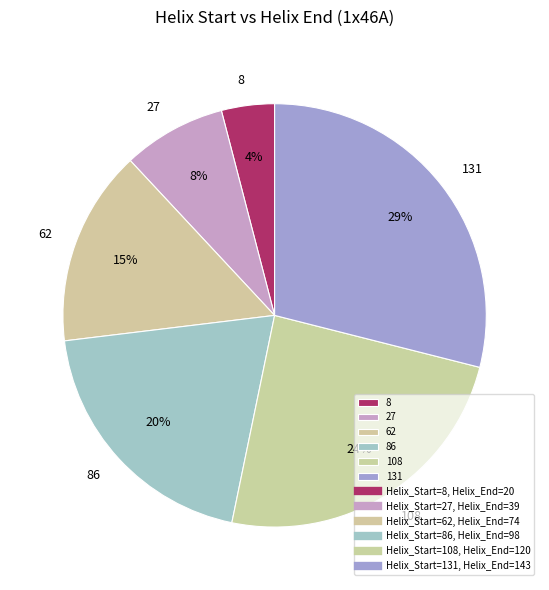

Which has a higher value, 8 or 62?

62